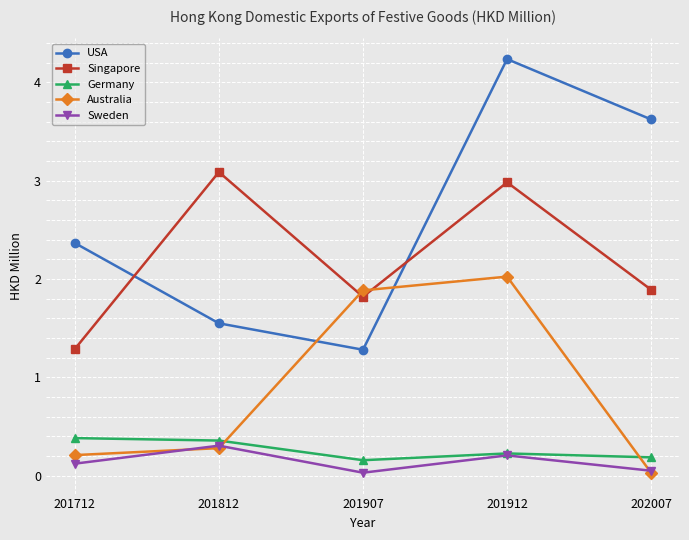

What is the value of the Sweden point at the 4th from the left?

0.2